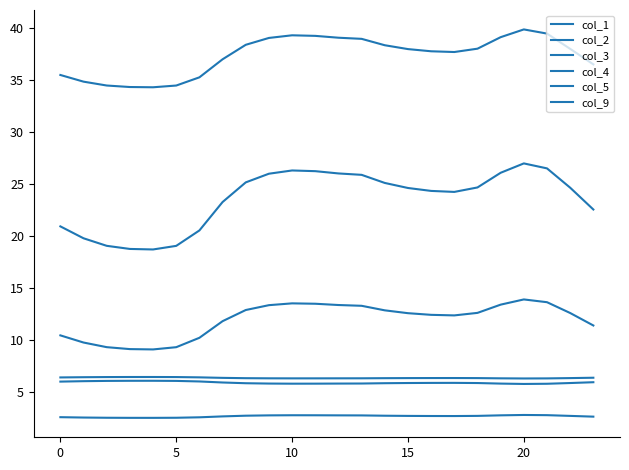

At which label is col_9 closest to 5?

20